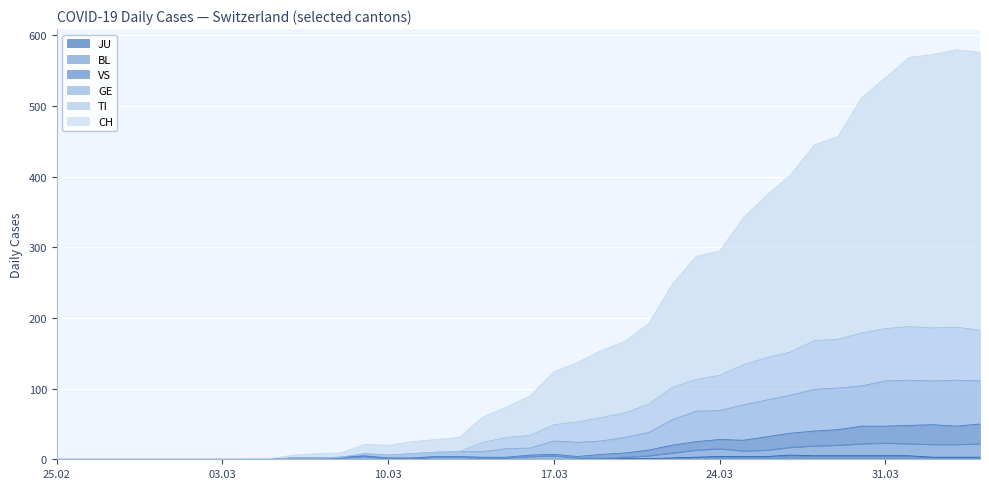

In VS, how many points are lower than both neighbors (excluding endpoints)?

3